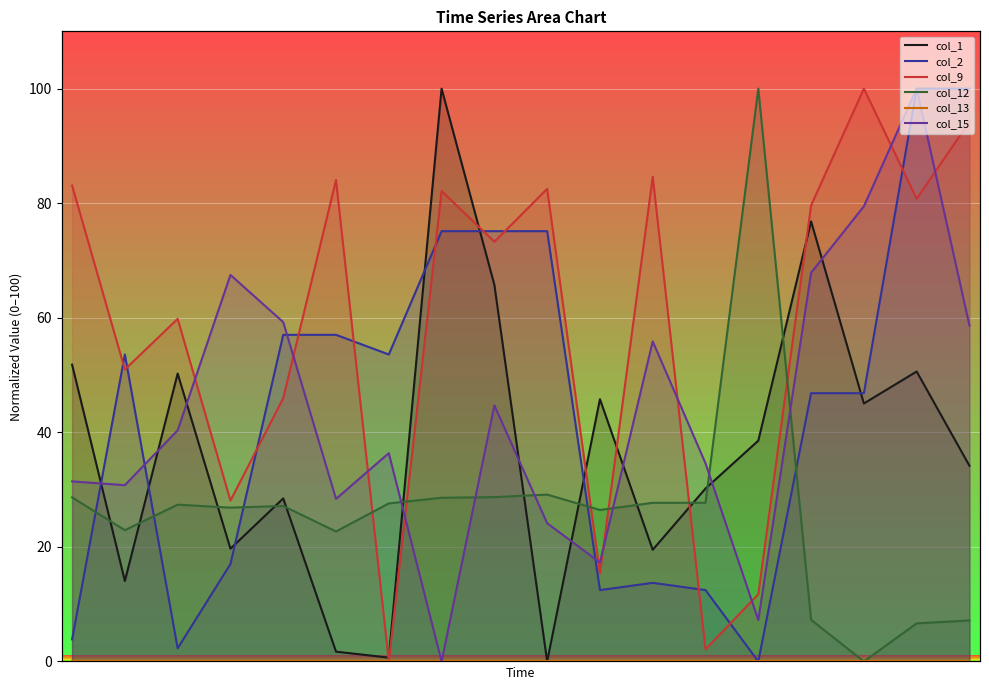

How many interior local valleys does the col_2 series have?

4